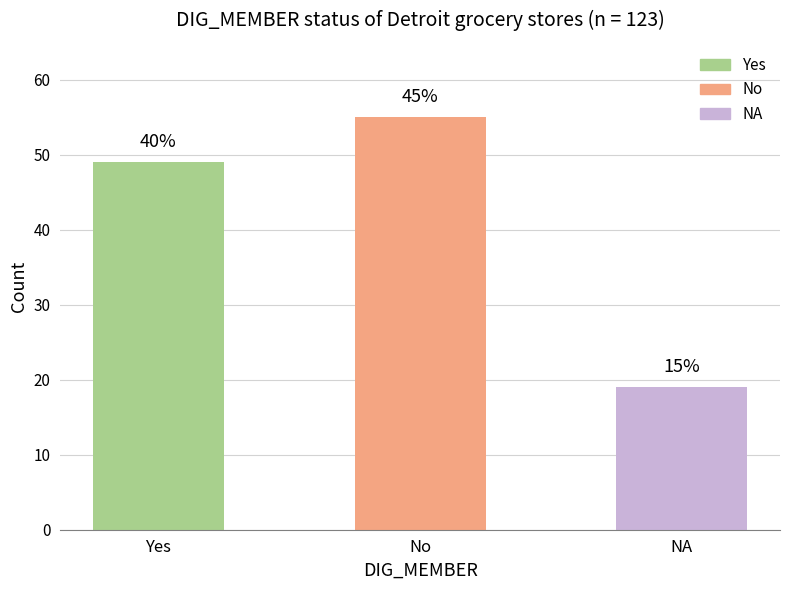

How many bars are there in total?

3